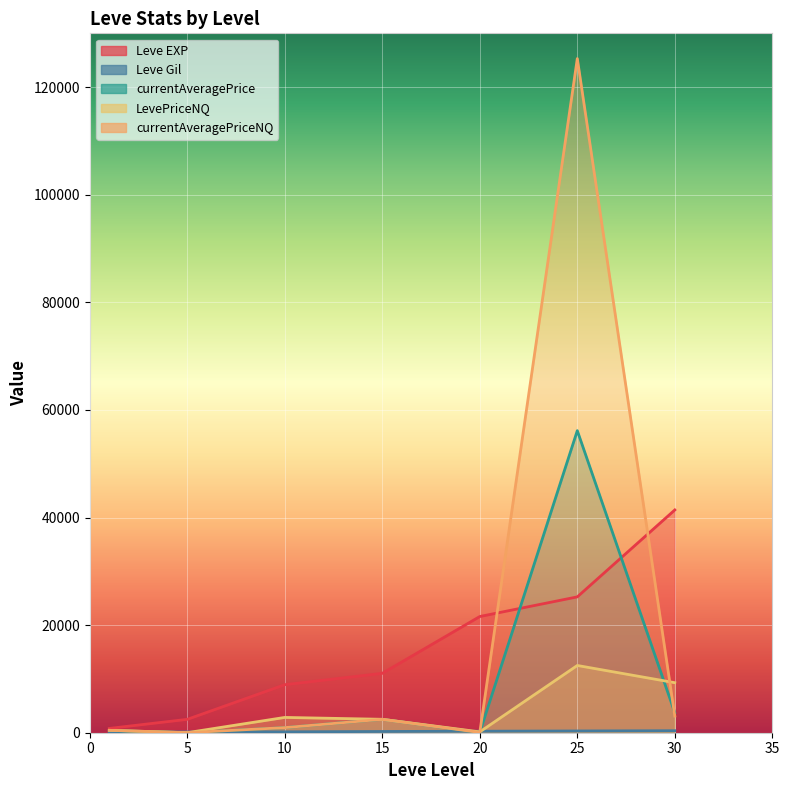

How many Leve Gil values are between 139 and 326?

5